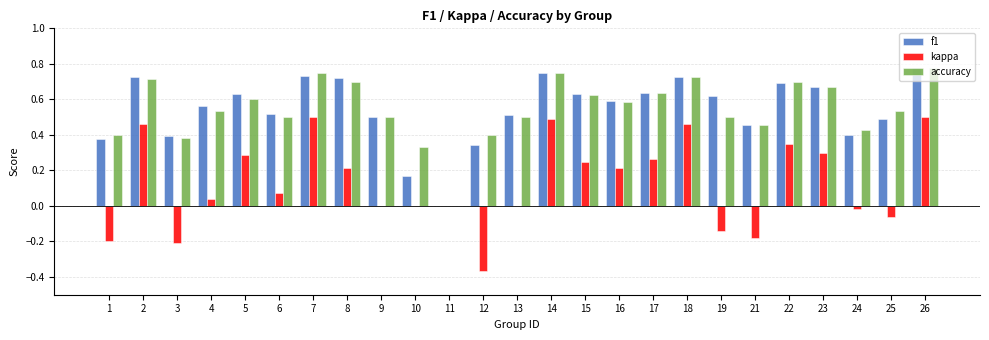

What is the sum of the f1 values at 10 and 18?

0.9